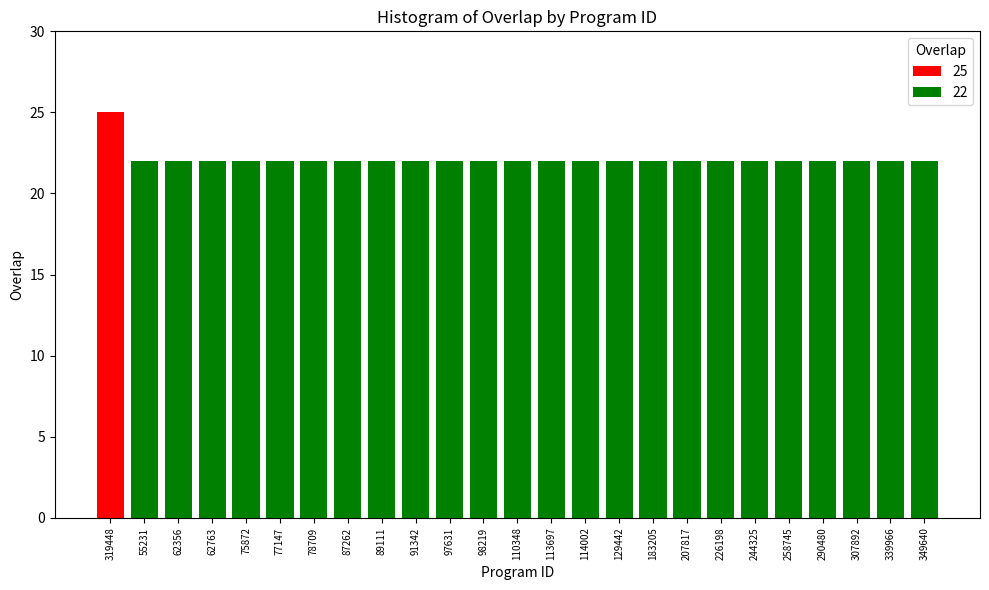

Which category has the highest value across all series?

319448